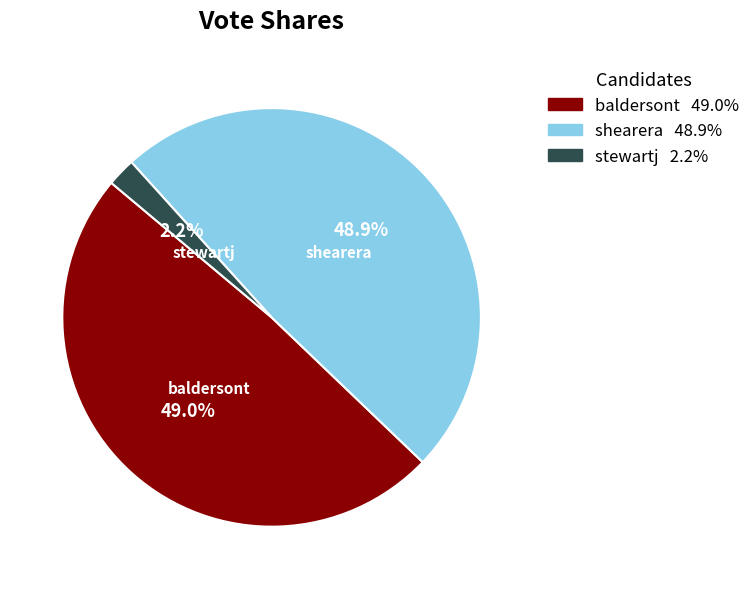

True or false: baldersont accounts for 44% of the total.

False